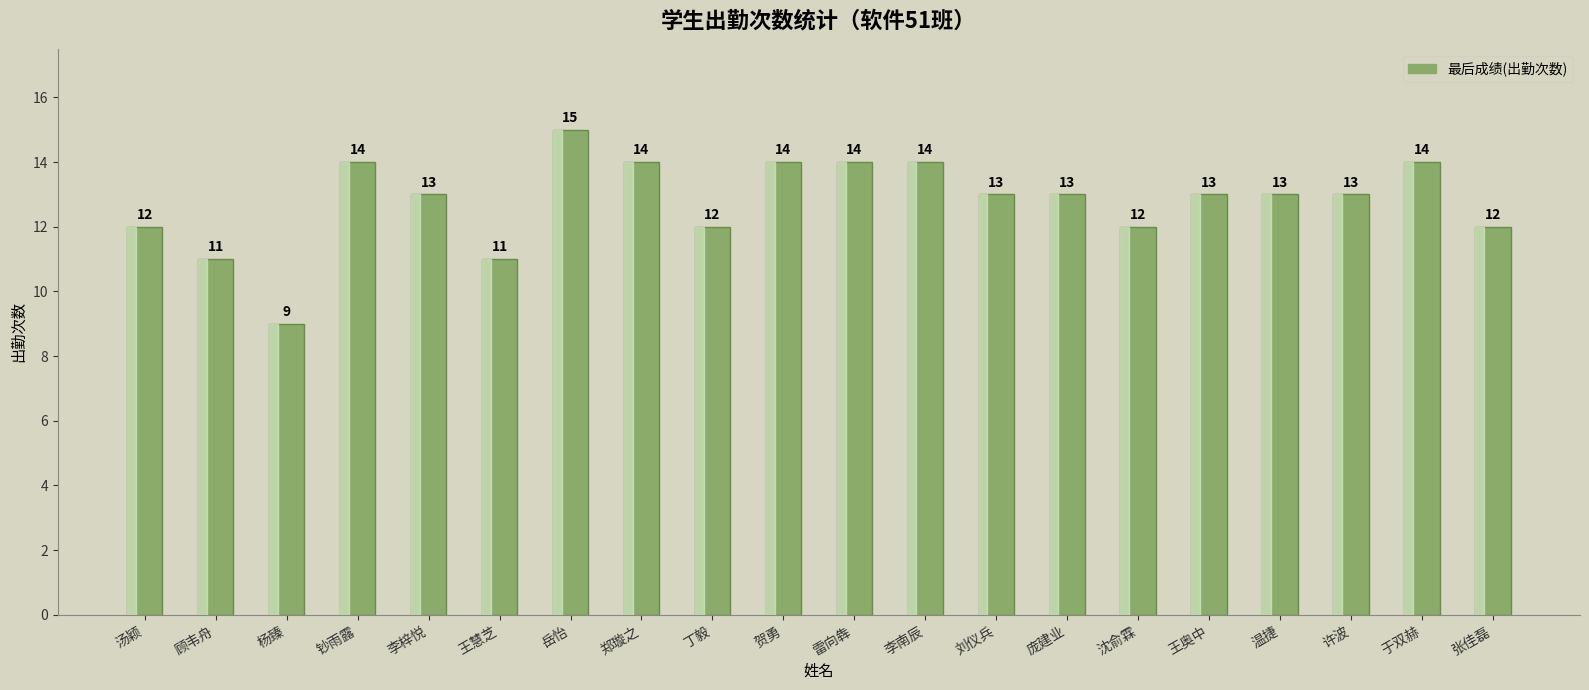

The chart shows a value of 17 at 李梓悦. True or false?

False